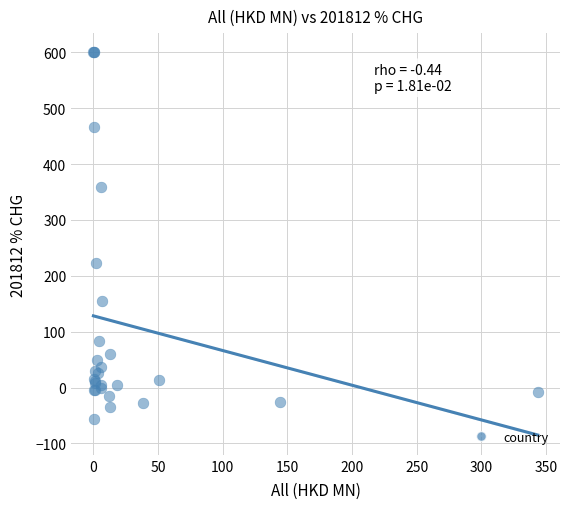

What Y value in the scatter plot is closest to 271?

222.9